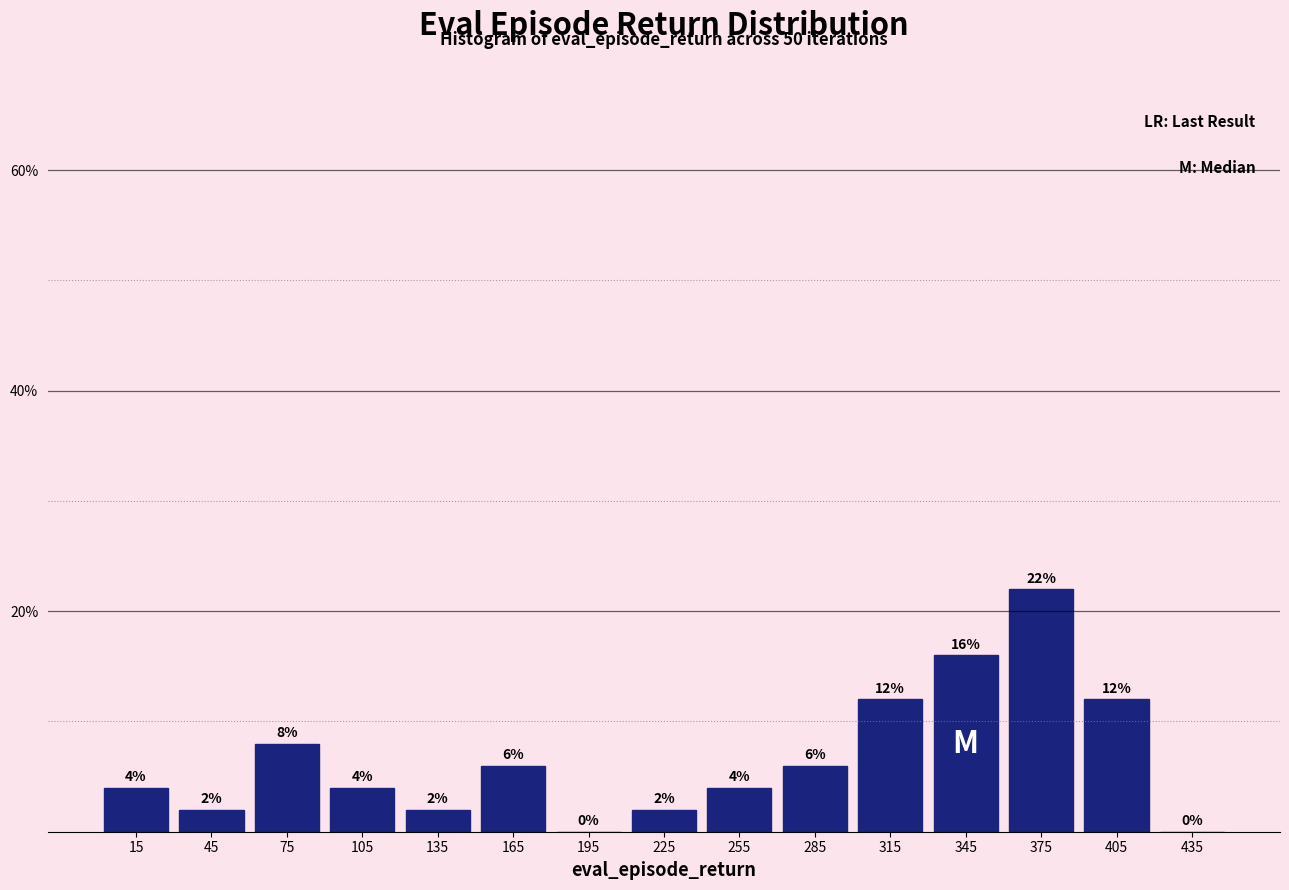

Which range on the x-axis has the tallest bar?

360 to 390